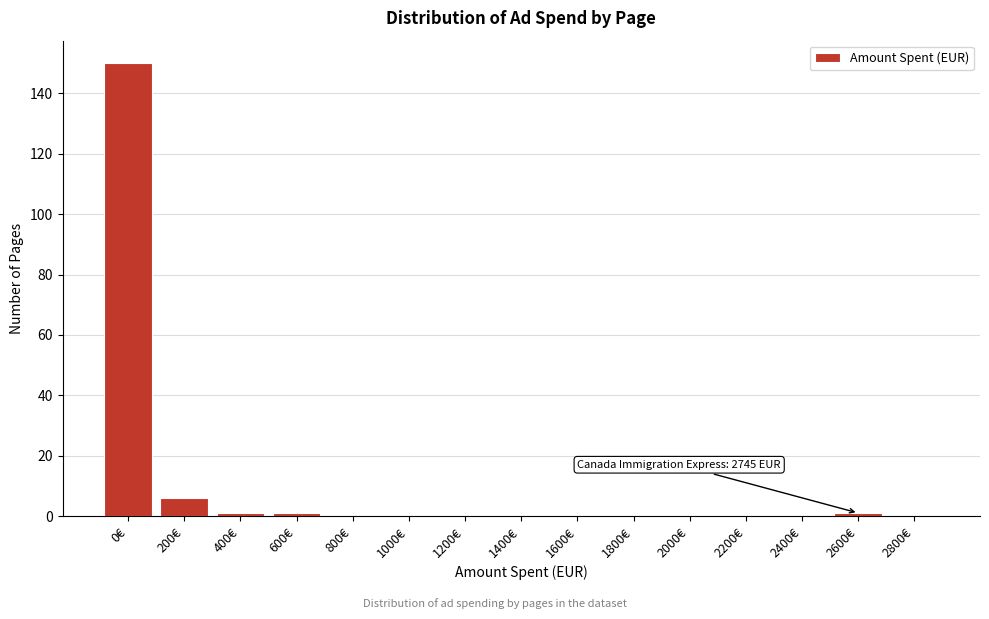

Reading right to left, list all the values displayed in this chart.

2800€=0	2600€=1	2400€=0	2200€=0	2000€=0	1800€=0	1600€=0	1400€=0	1200€=0	1000€=0	800€=0	600€=1	400€=1	200€=6	0€=150